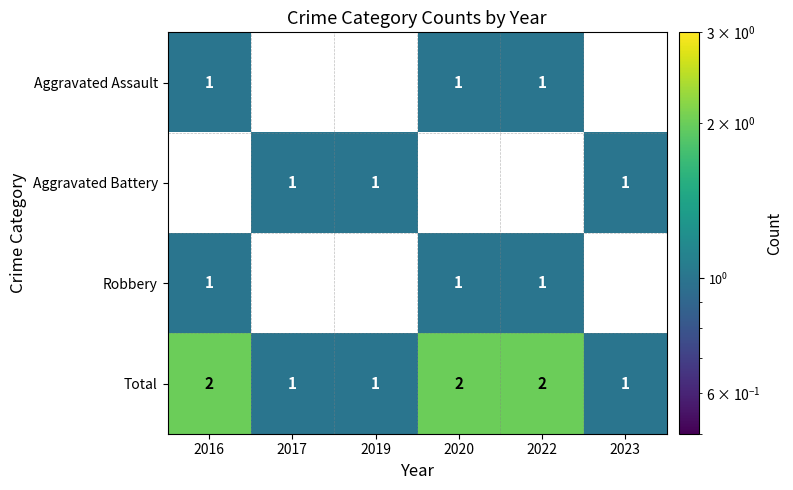

Is it true that Total equals 2 at 2017?

False